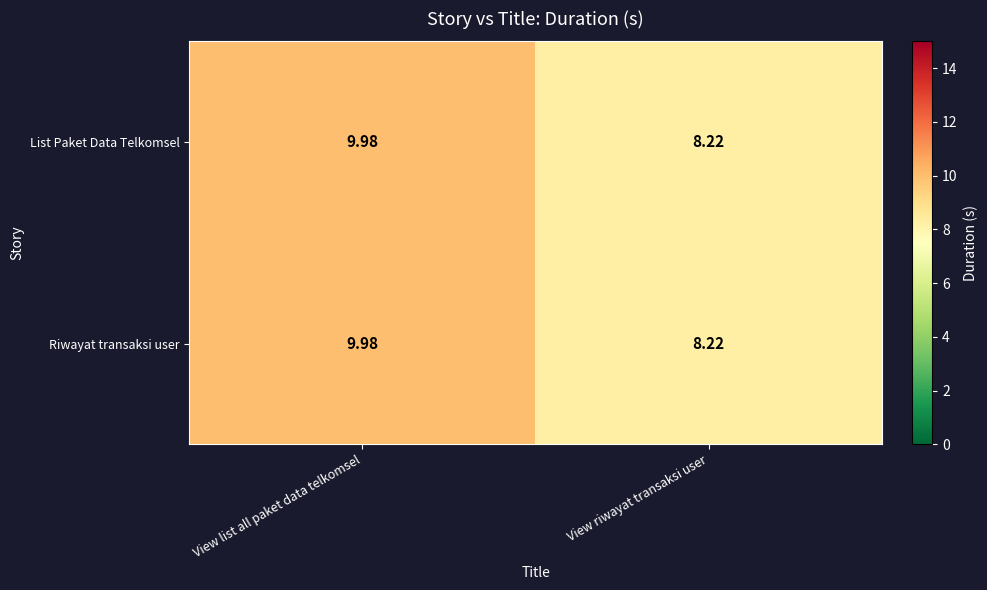

At which label does Riwayat transaksi user first exceed 9?

View list all paket data telkomsel